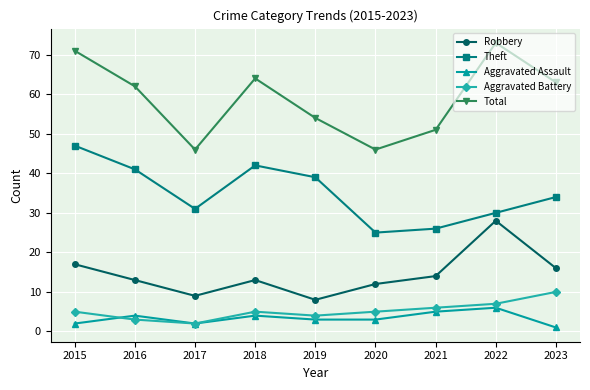

How many interior local valleys does the Robbery series have?

2